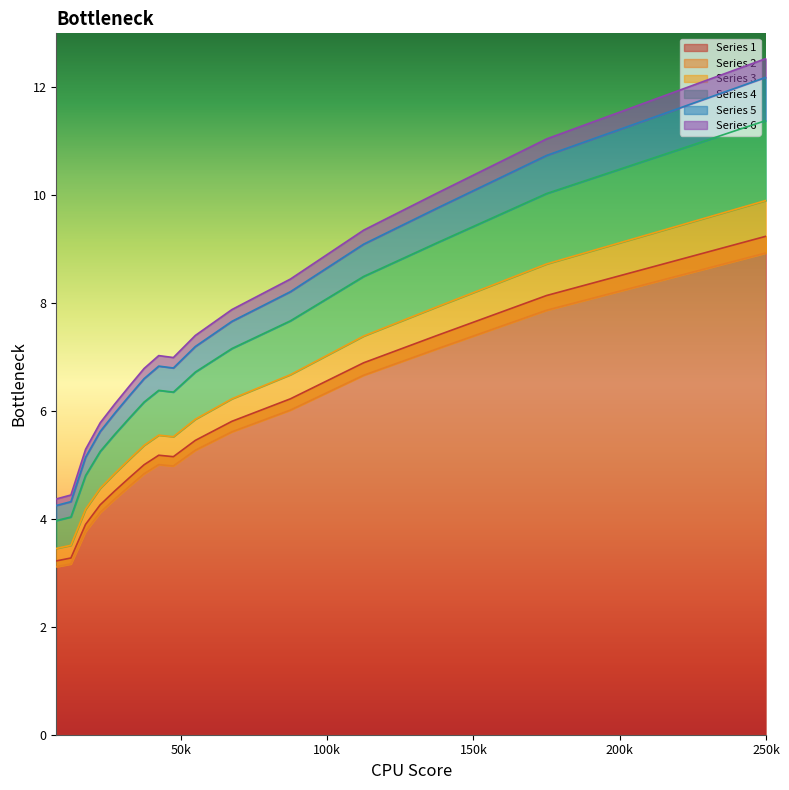

What is the lowest value of the Series 1 series?

3.2